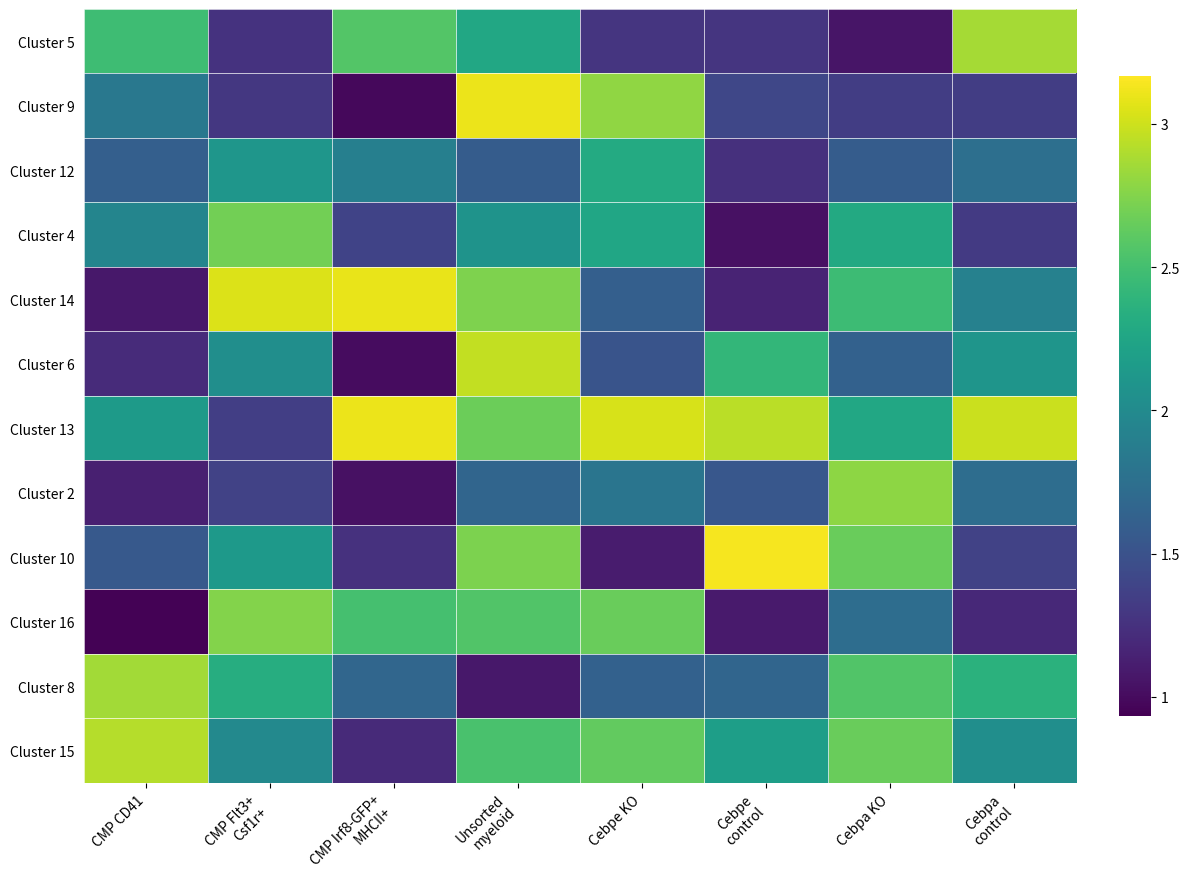

How many categories are shown in the chart?

8